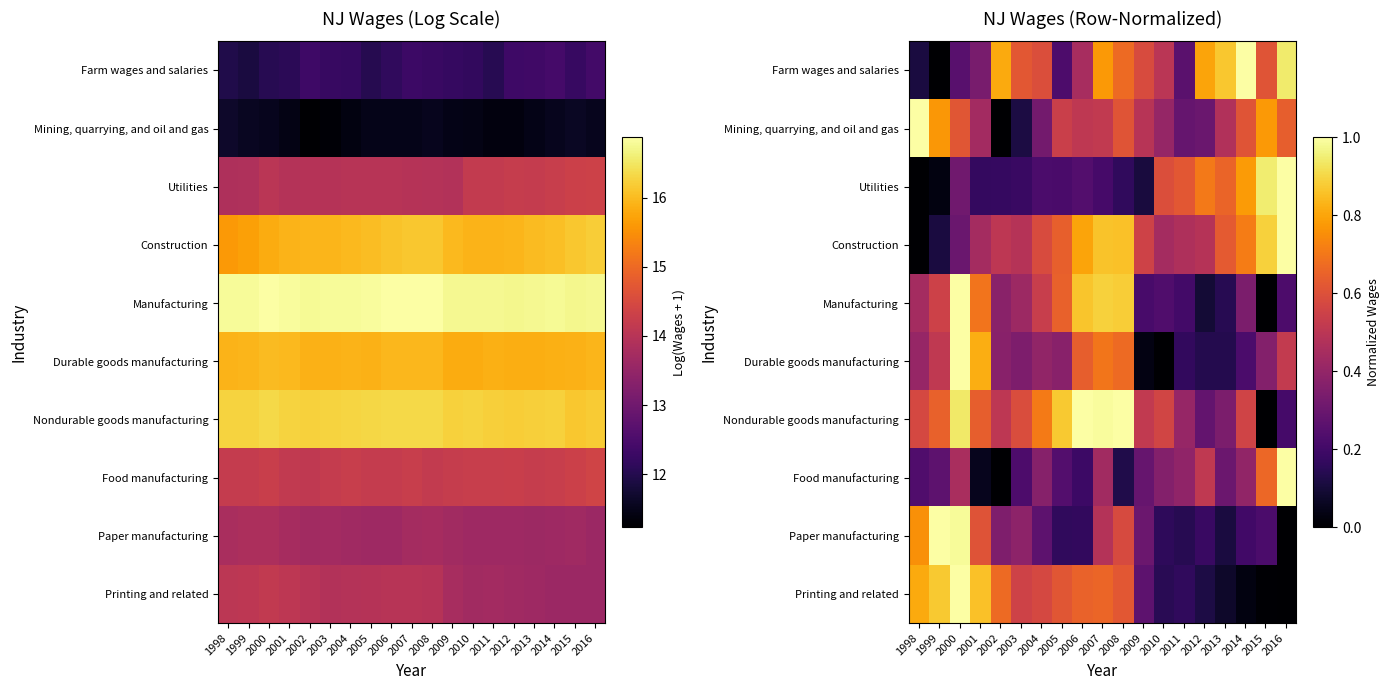

Which series changed the most between 2001 and 2004?

Durable goods manufacturing